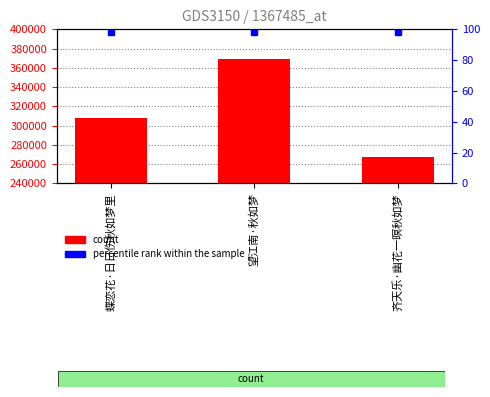

Rank the categories by value from highest to lowest.

望江南·秋如梦, 蝶恋花·日日伤秋如梦里, 齐天乐·幽花一暝秋如梦